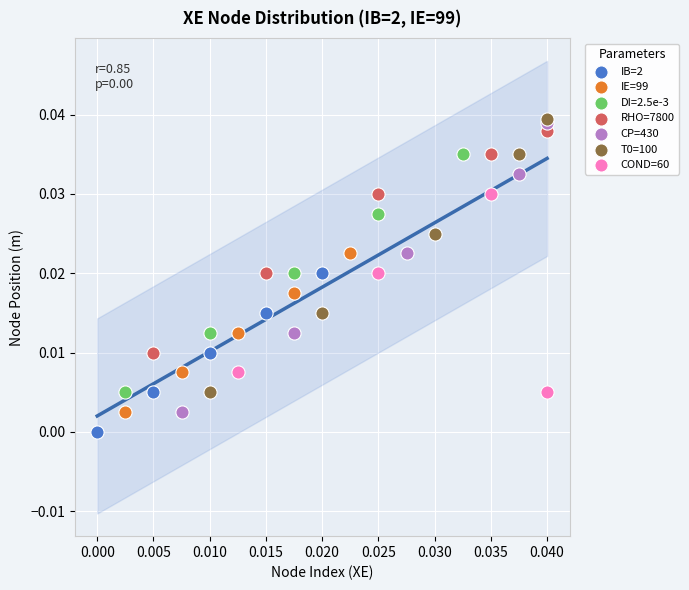

Which series reaches the minimum Y coordinate?

IB=2